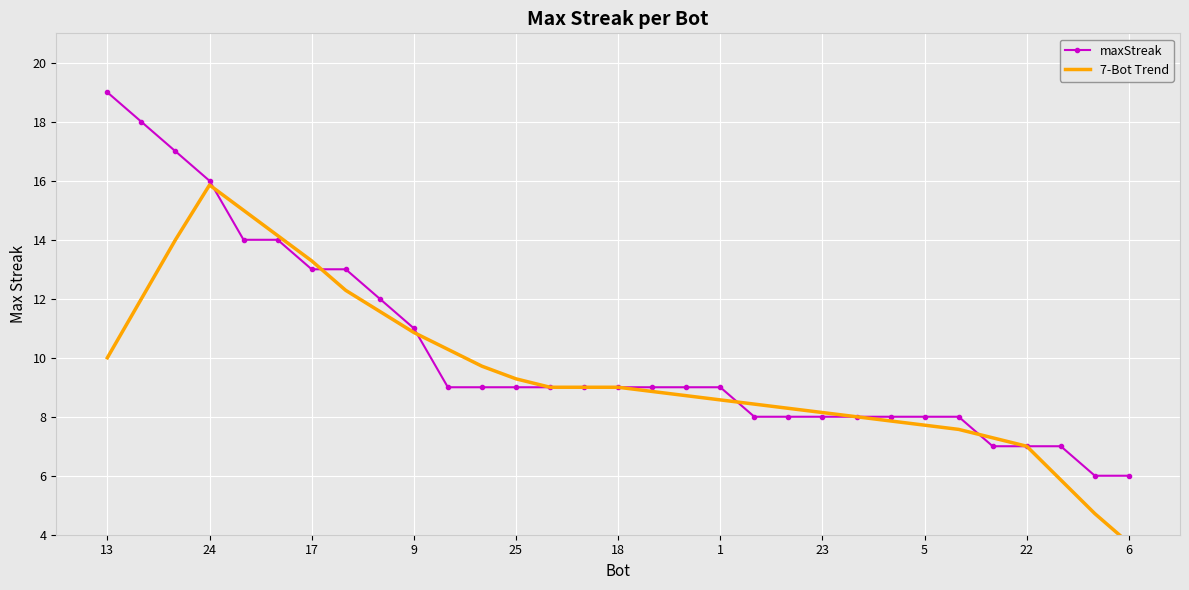

What is the minimum value for maxStreak?

6